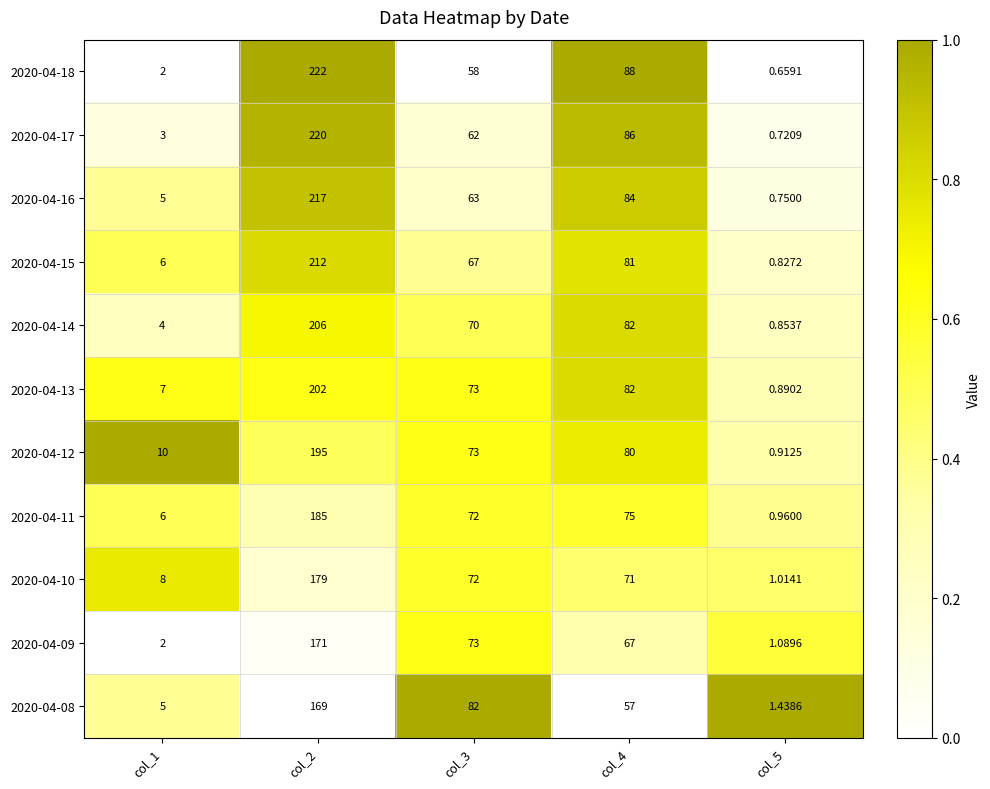

Count the number of categories in the chart.

5